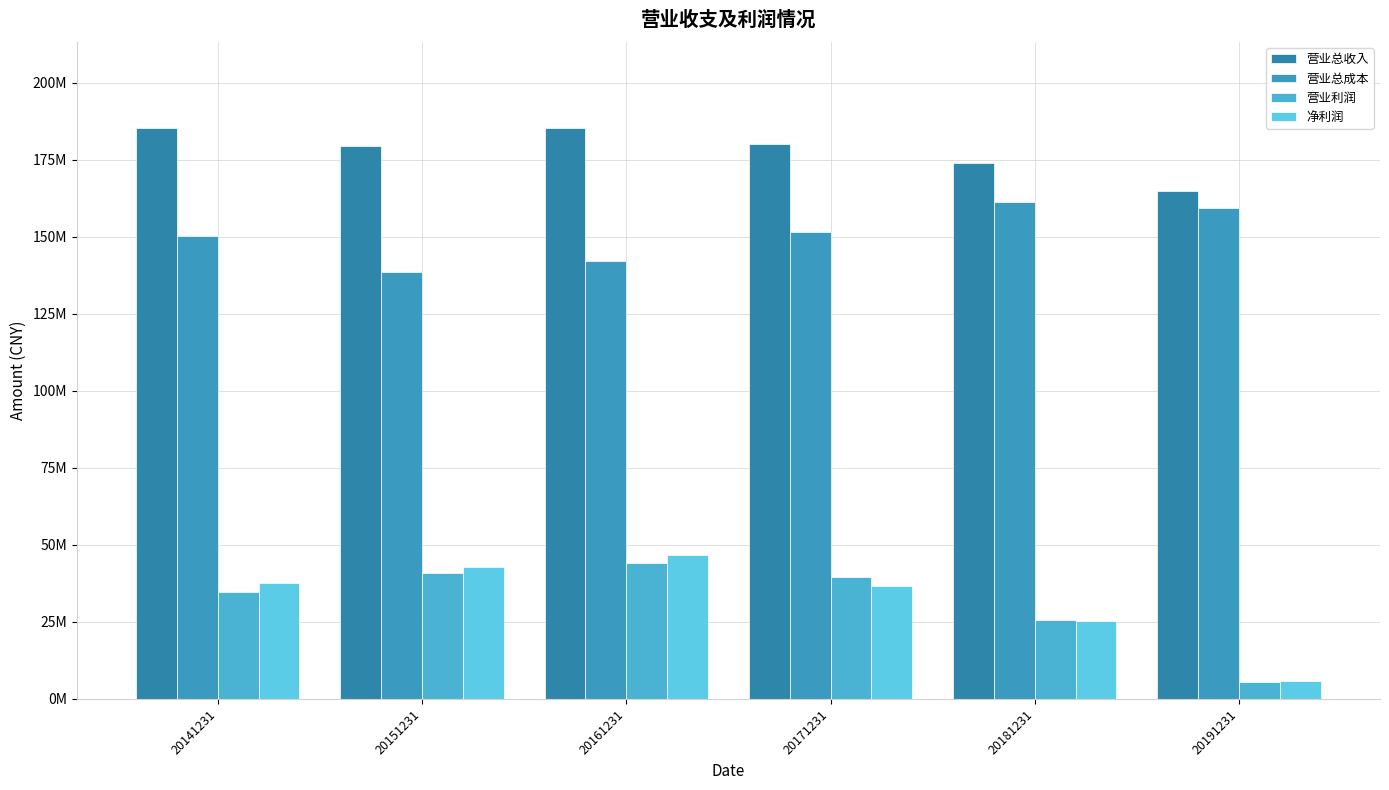

Are the bars horizontal?

No